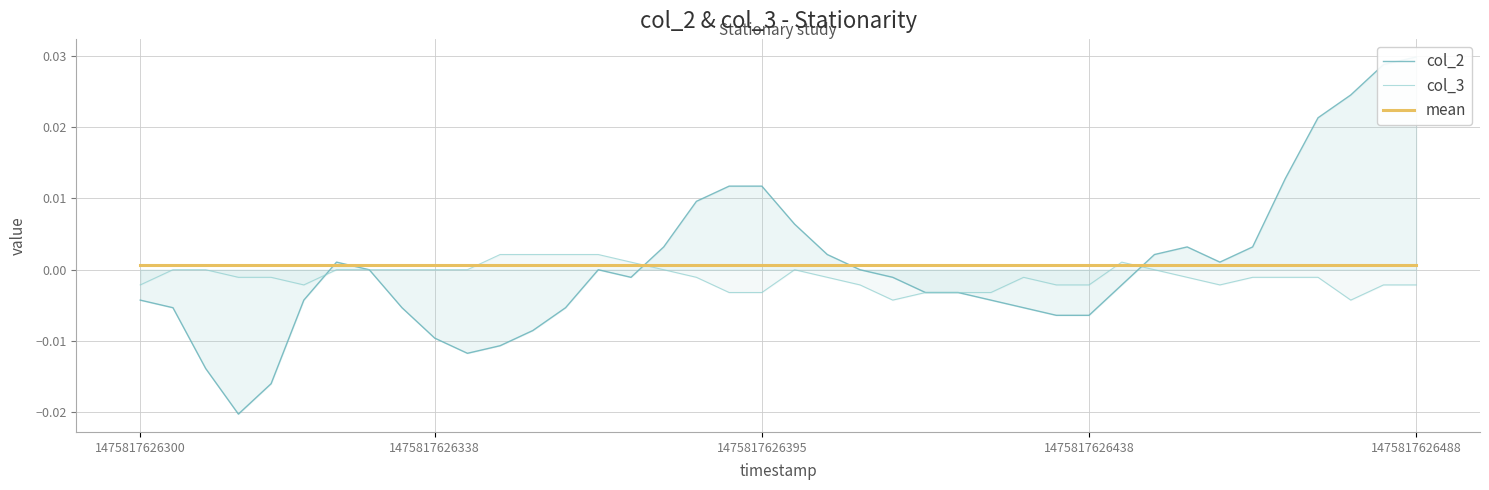

Count the number of categories in the chart.

40